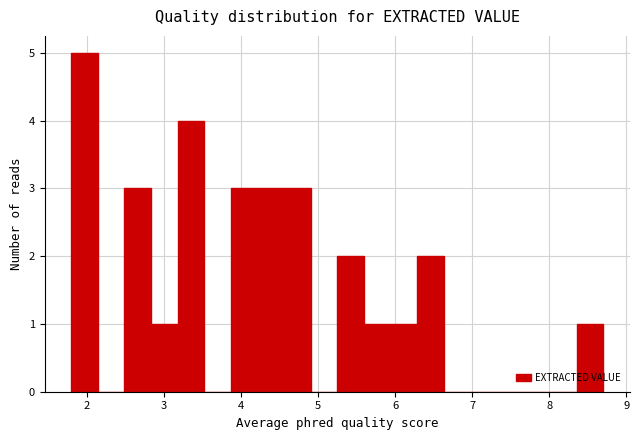

Around what value on the x-axis is the tallest bar? Give the approximate position of its centre, as read against the axis.

2.0